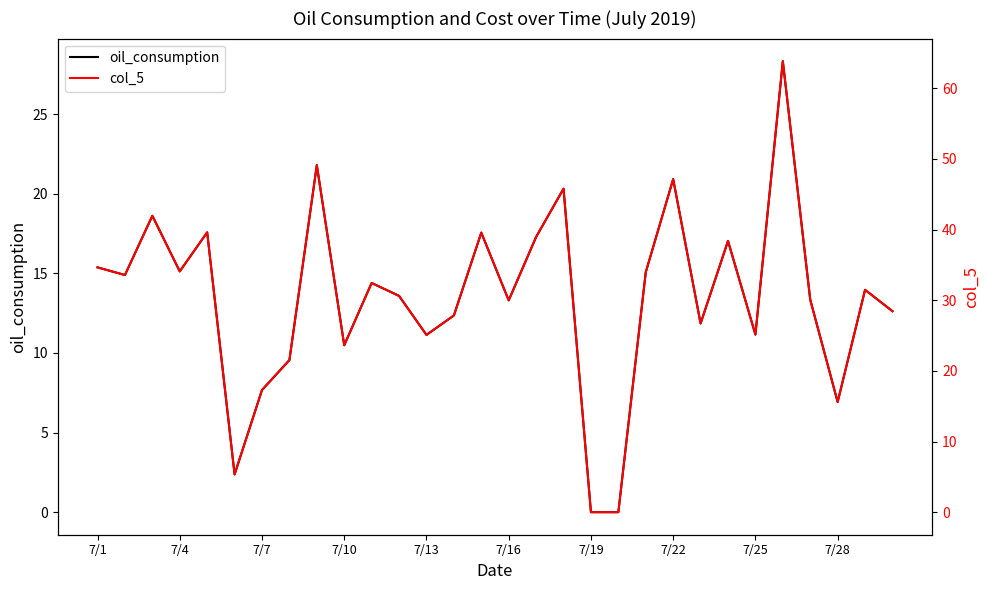

What is the highest value of the oil_consumption series?

28.3